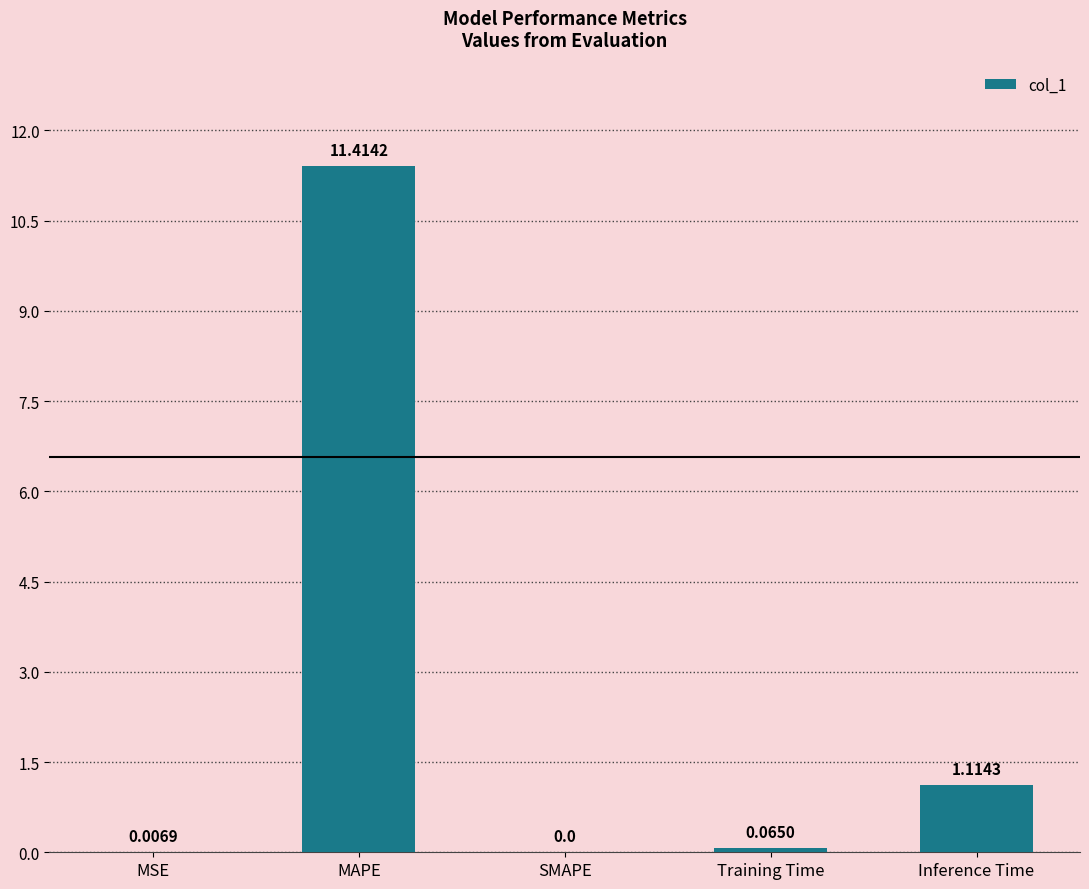

At which label is the value closest to 5?

Inference Time